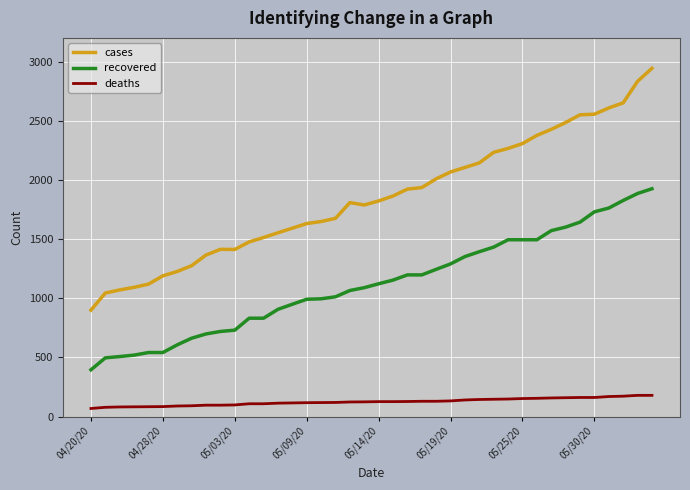

True or false: deaths and recovered intersect in this chart.

False